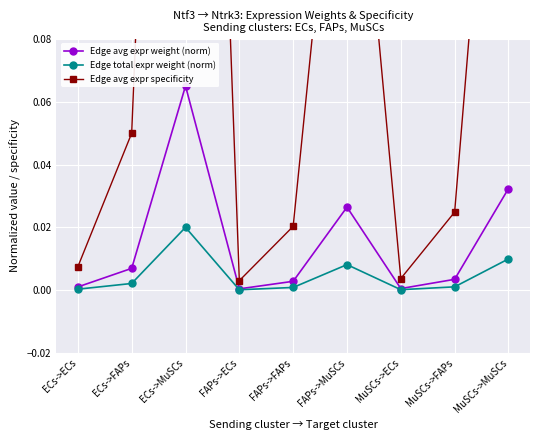

True or false: Edge total expr weight (norm) has a value of 0.0 at MuSCs->ECs.

True